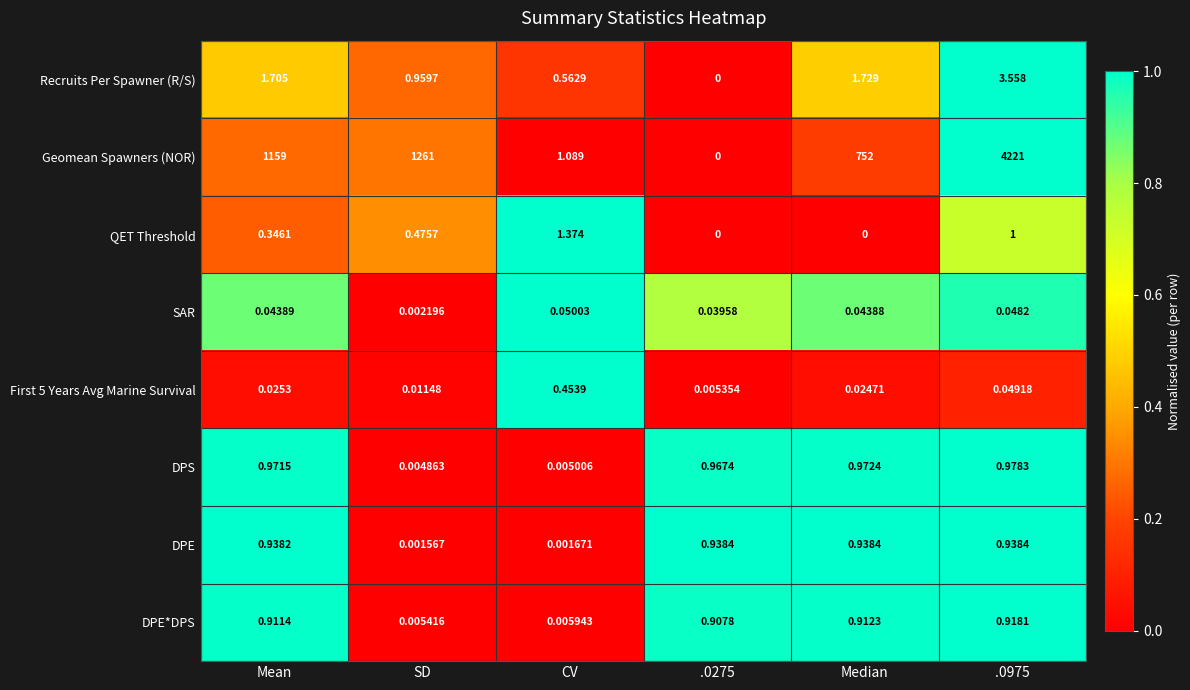

What is the total value across all series at Median?

756.6